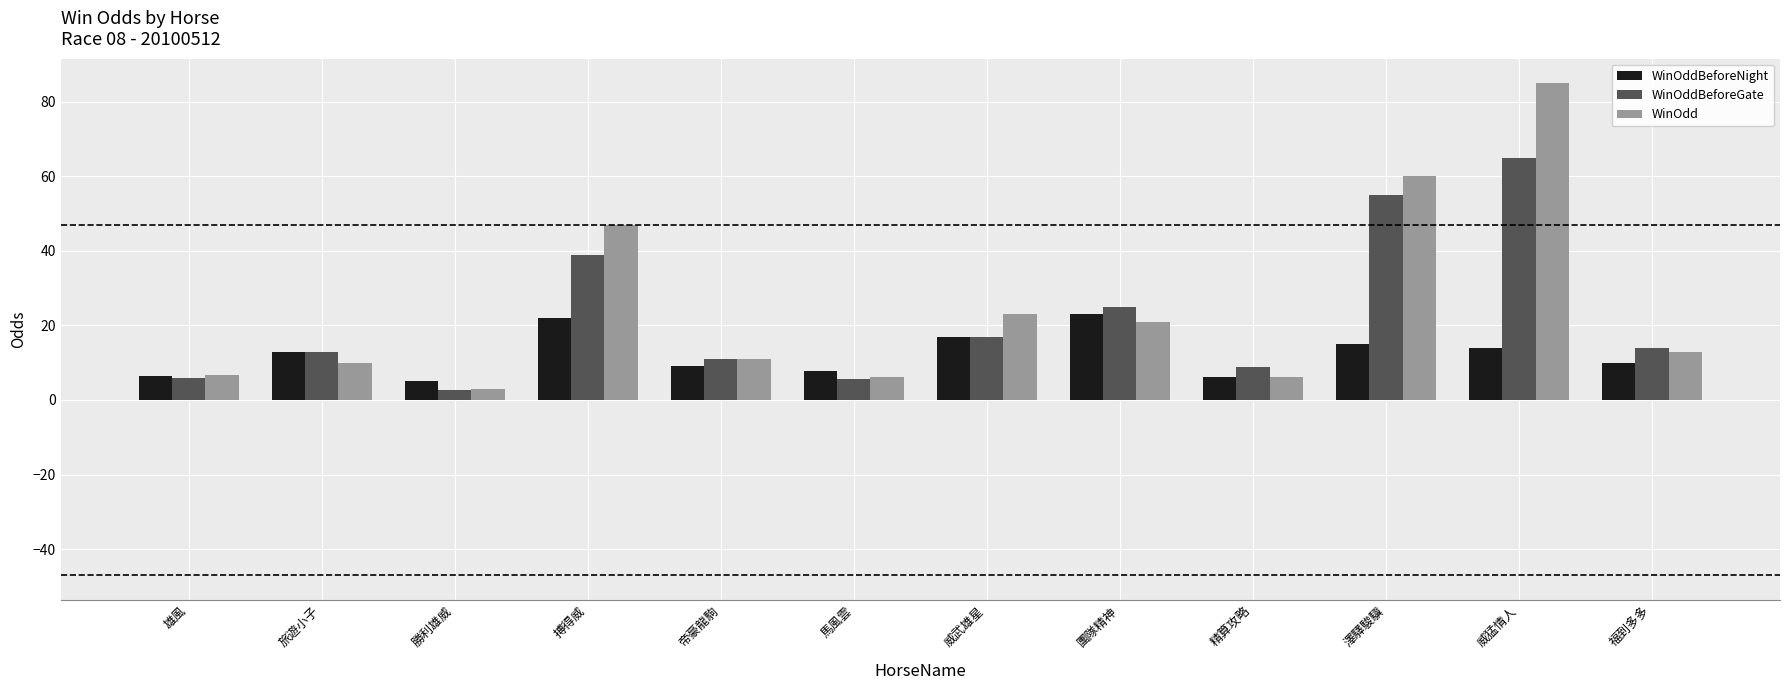

Which series changed the most between 搏得威 and 帝豪龍駒?

WinOdd